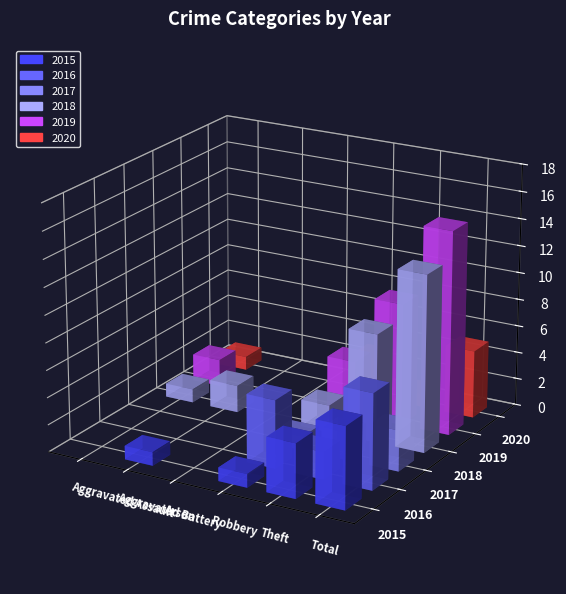

Is the value of 2020 at Theft greater than the value of 2015 at Total?

No